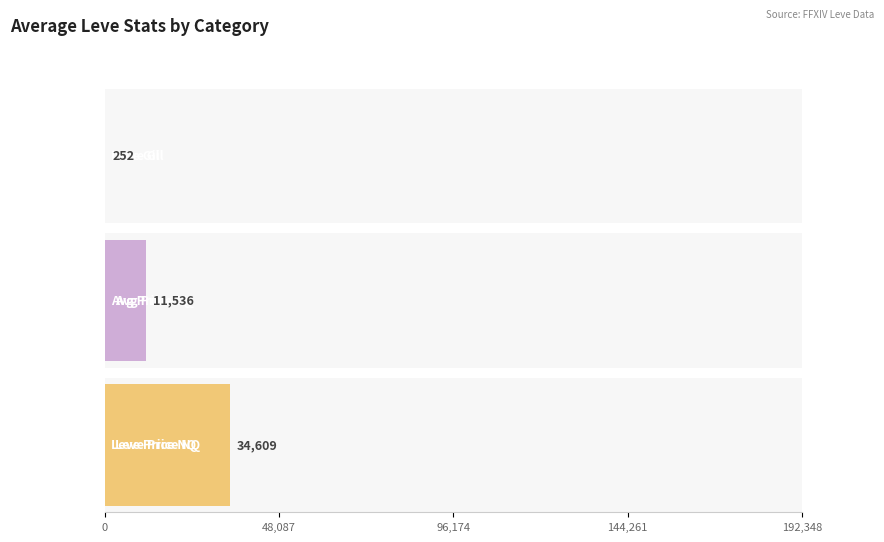

Which series has the largest range (max minus min)?

LevePriceNQ